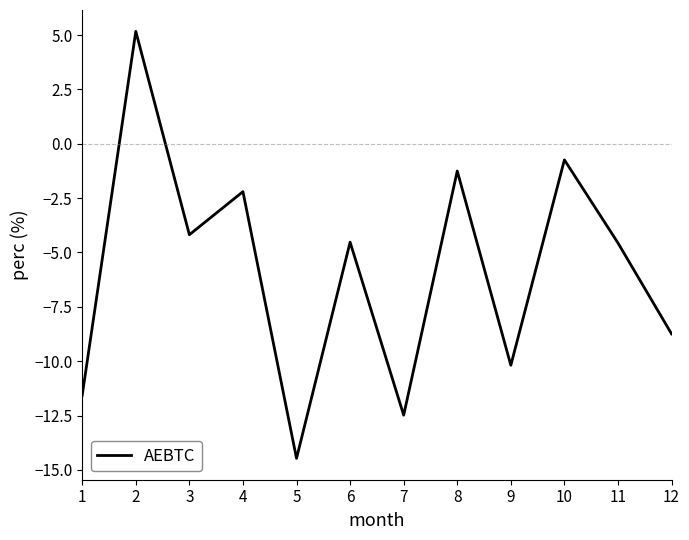

Is it true that the value at 5 is -8.4?

False